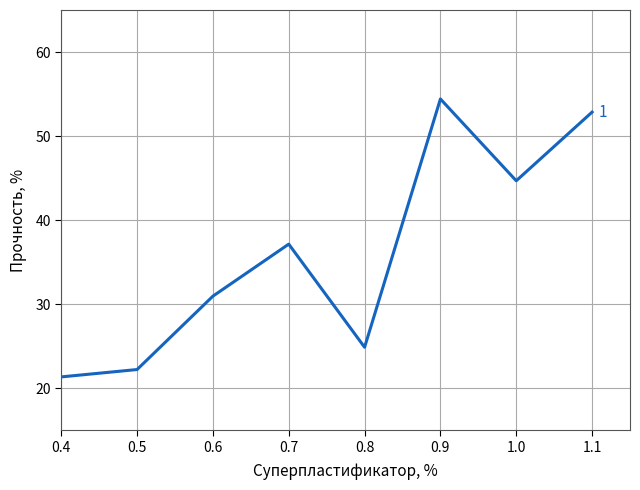

Which category has the lowest value across all series?

0.4